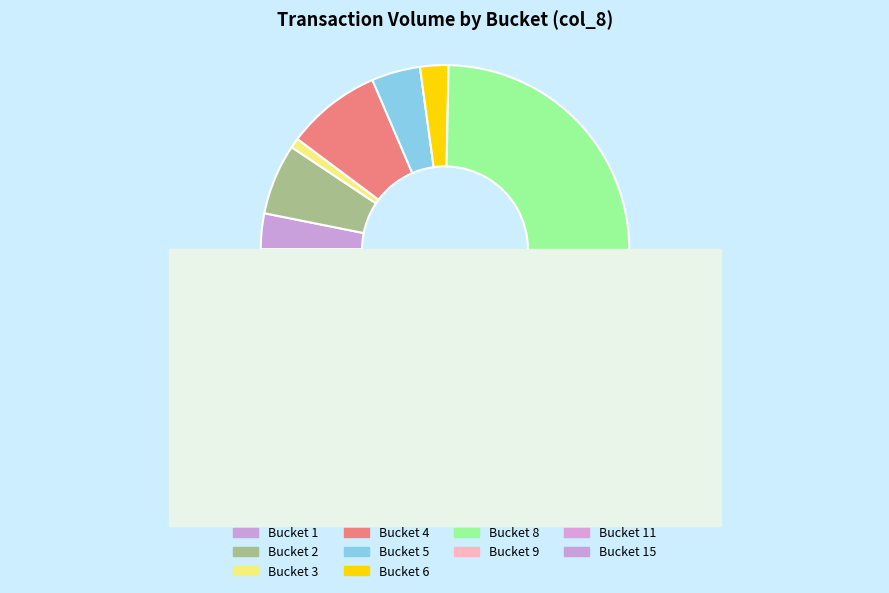

Is it true that 0 is 0% of the pie?

True